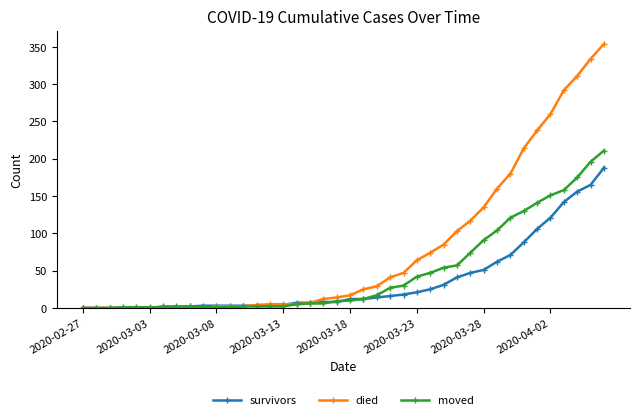

What is the maximum value for died?

354